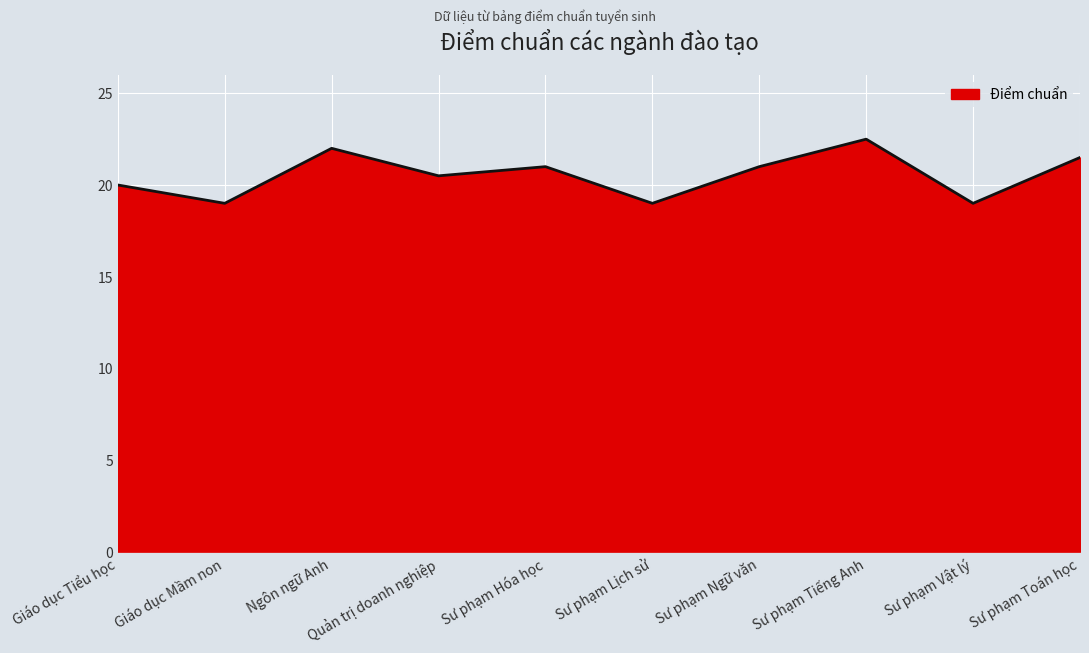

Reading right to left, transcribe all the data shown in this chart.

Sư phạm Toán học=21.5	Sư phạm Vật lý=19.0	Sư phạm Tiếng Anh=22.5	Sư phạm Ngữ văn=21.0	Sư phạm Lịch sử=19.0	Sư phạm Hóa học=21.0	Quản trị doanh nghiệp=20.5	Ngôn ngữ Anh=22.0	Giáo dục Mầm non=19.0	Giáo dục Tiểu học=20.0